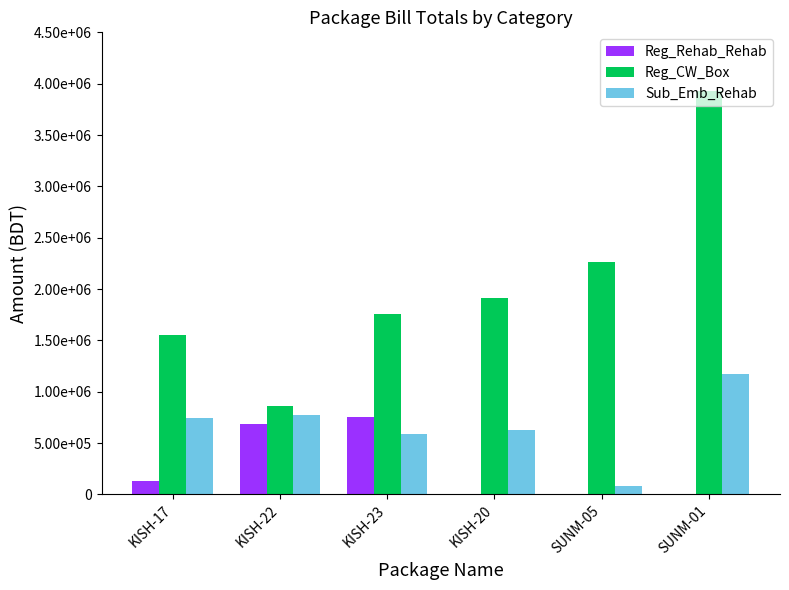

What is the difference between the maximum and minimum values in the Reg_CW_Box series?

3066845.7